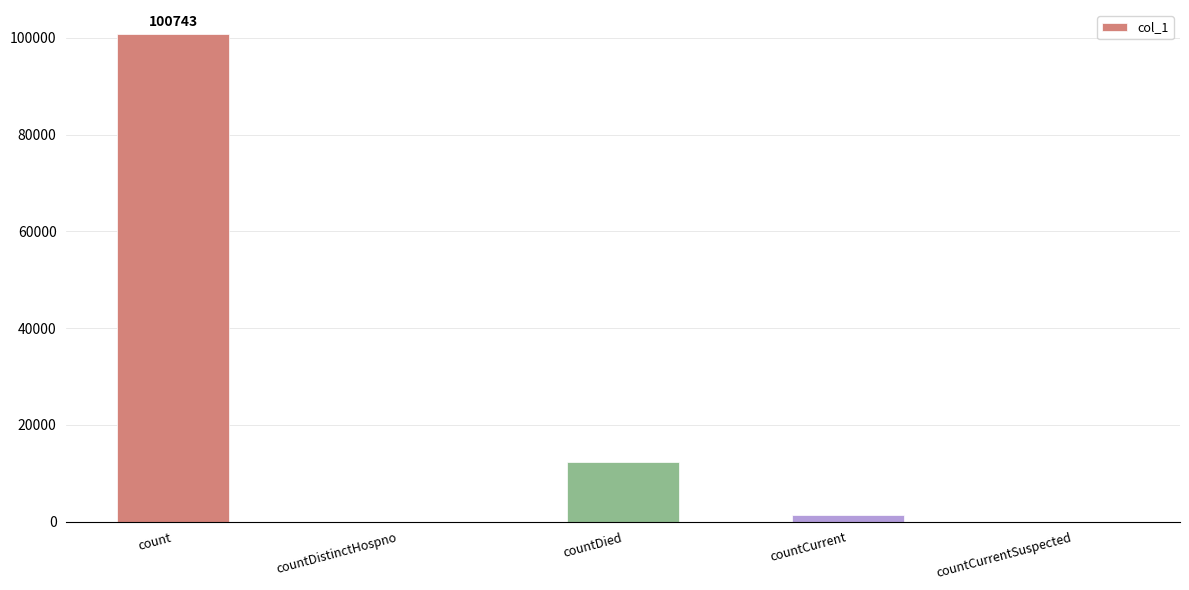

At which label is the value closest to 50371?

countDied